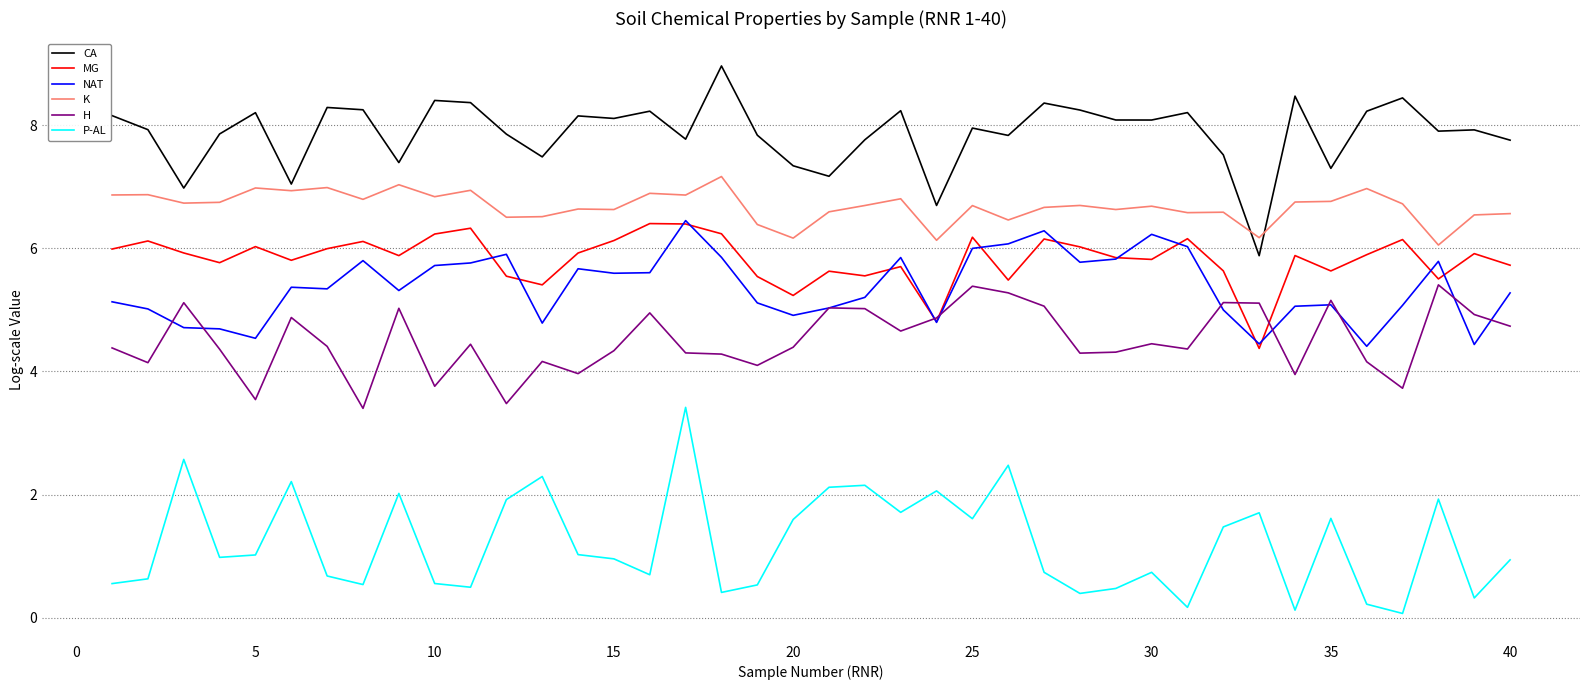

Does the chart display data point markers on the line(s)?

No